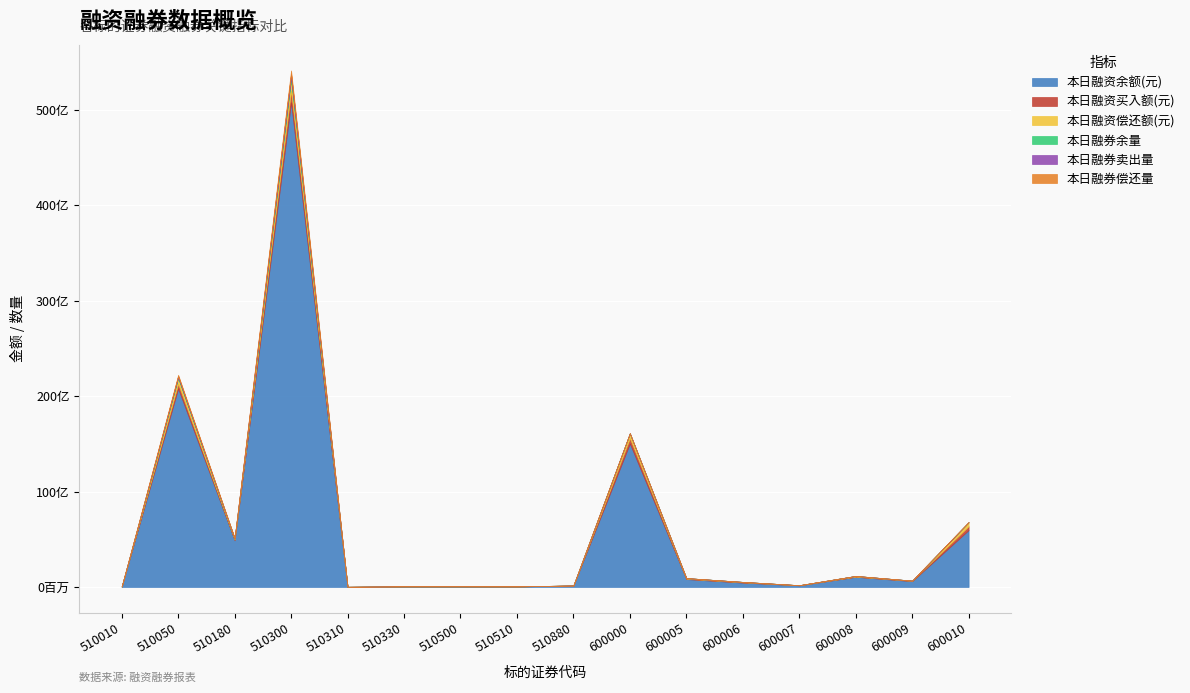

What is the difference between the 本日融资偿还额(元) values at 600000 and 510180?

421727650